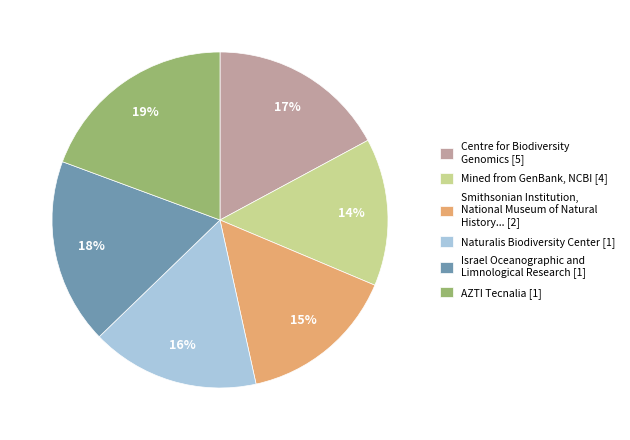

What is the smallest slice in the pie chart?

Mined from GenBank, NCBI [4]